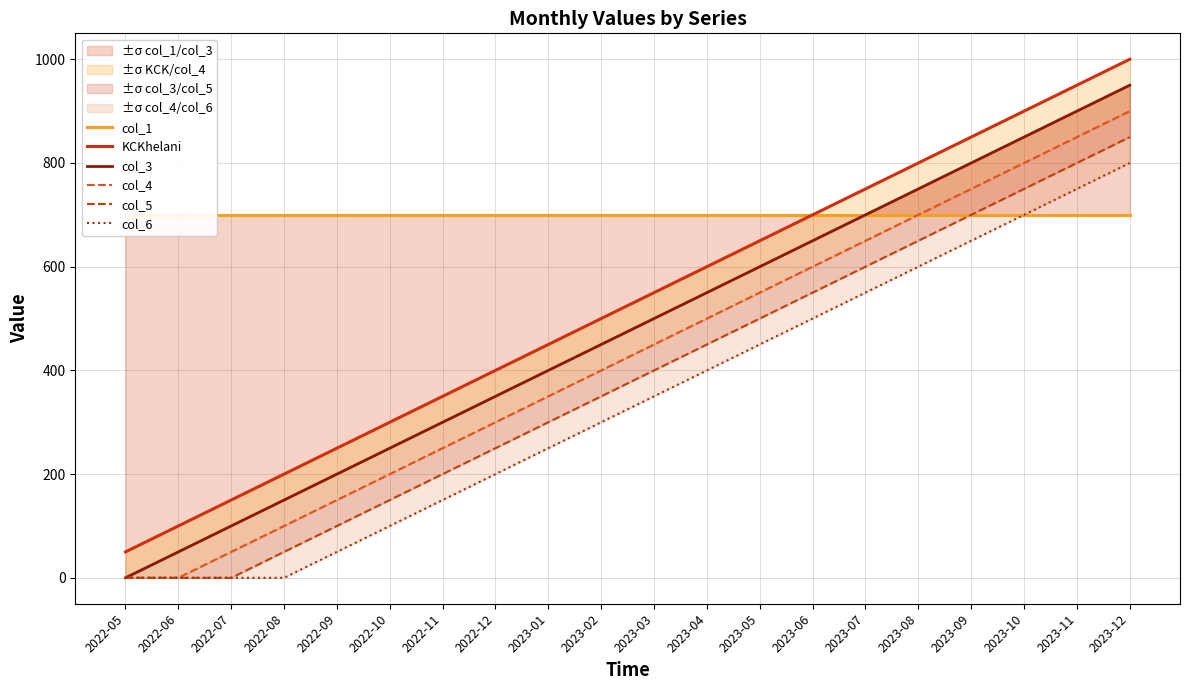

Does the chart have visible grid lines?

Yes